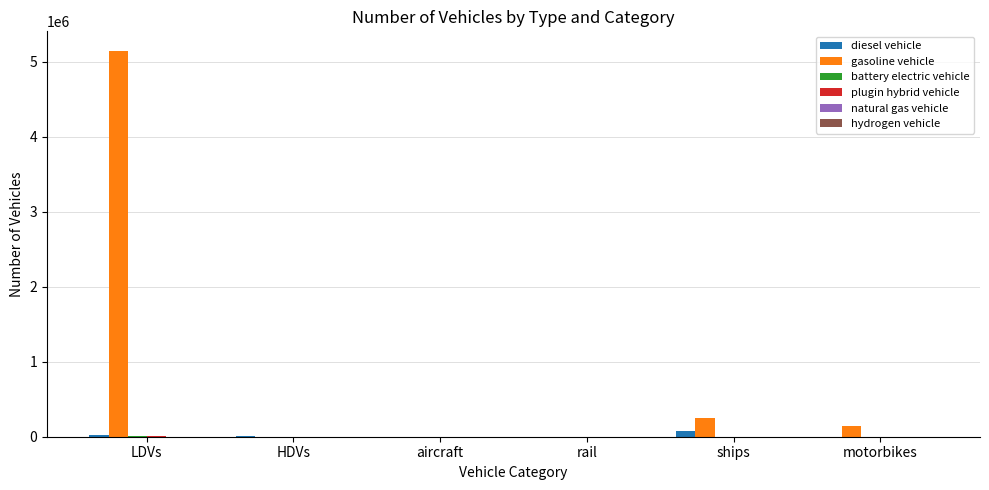

Which category has the highest value across all series?

LDVs